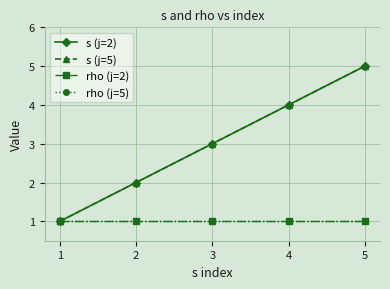

List the series in order of their peak value, lowest first.

rho (j=2), rho (j=5), s (j=2), s (j=5)